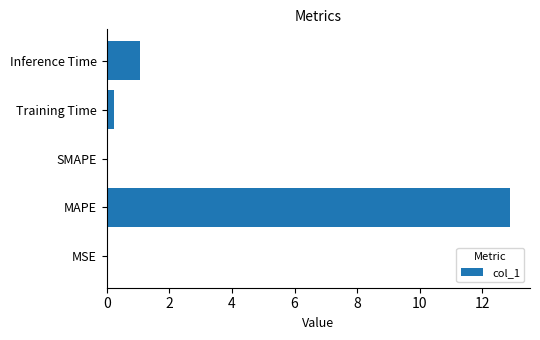

Between MSE and Inference Time, which is larger?

Inference Time